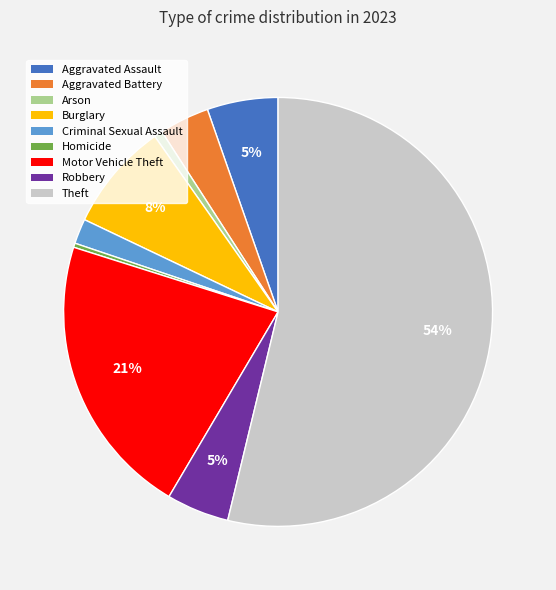

To the nearest percent, what is the difference between the Homicide and Burglary slice percentages?

8%